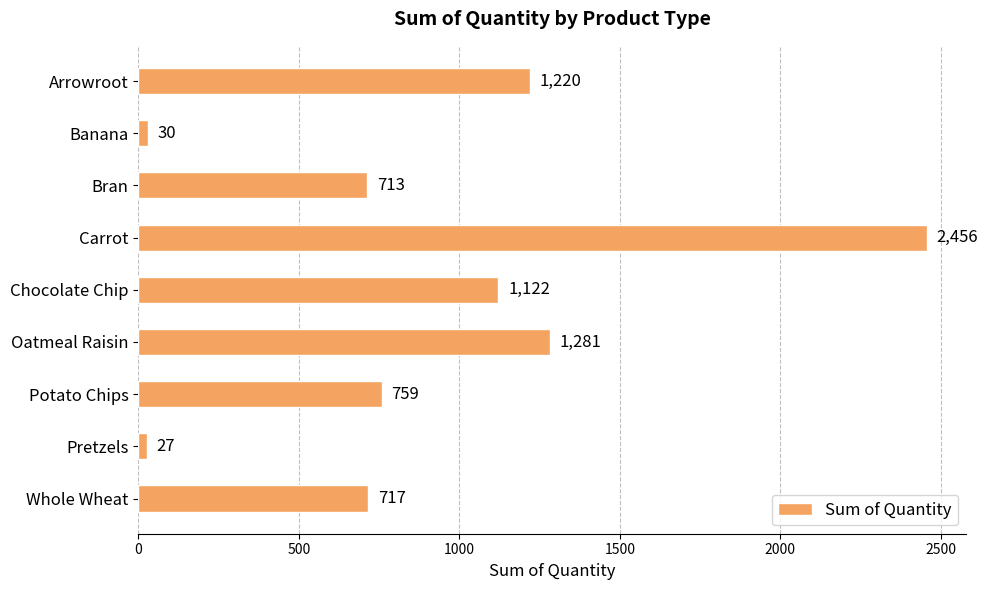

List the labels in order of value, smallest first.

Pretzels, Banana, Bran, Whole Wheat, Potato Chips, Chocolate Chip, Arrowroot, Oatmeal Raisin, Carrot